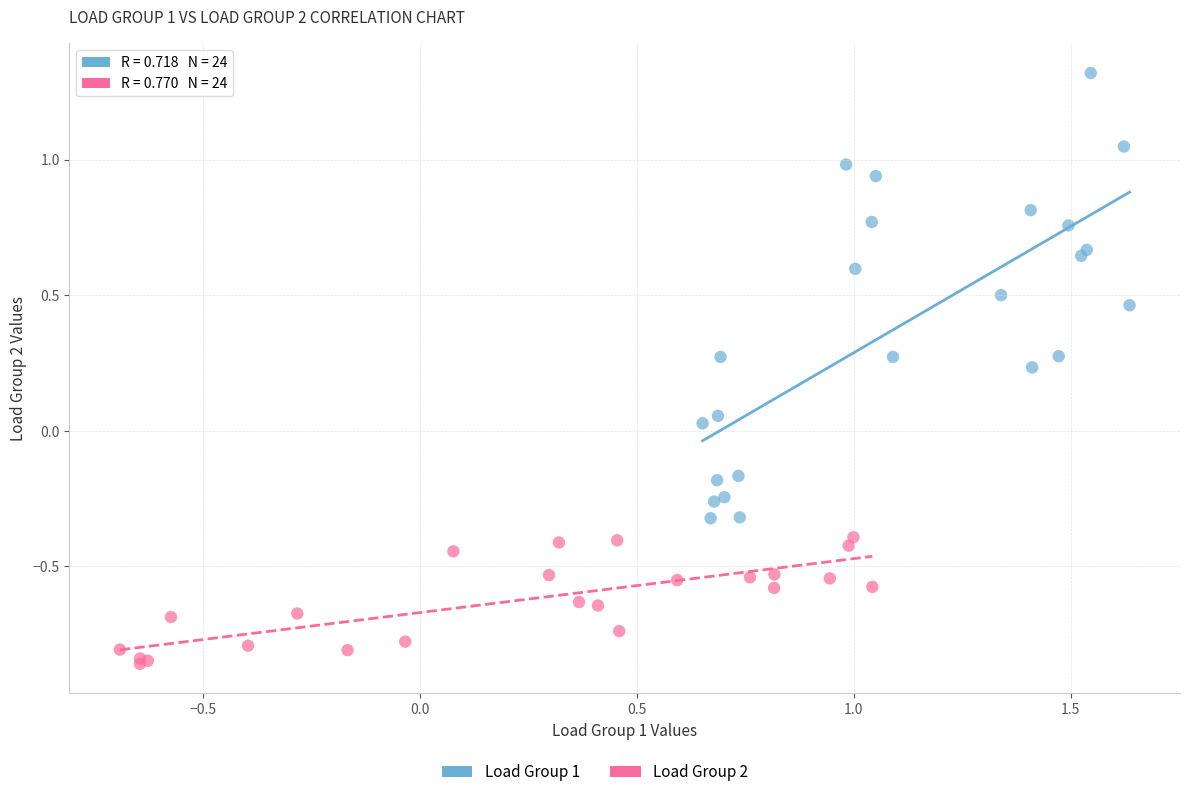

Which series has the widest spread of Y values?

Load Group 1